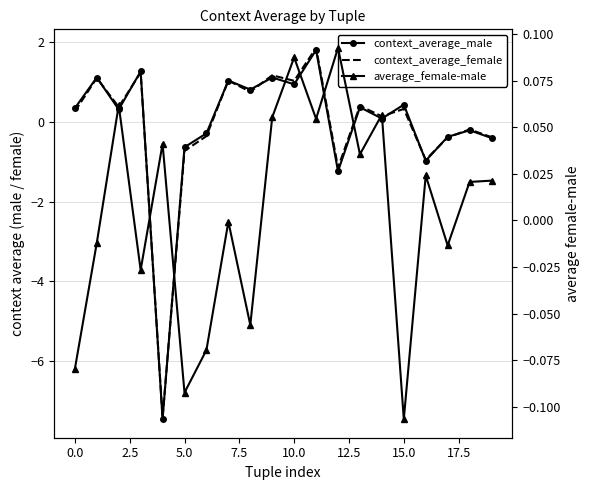

Rank the series at 10 from highest to lowest value.

context_average_female, context_average_male, average_female-male